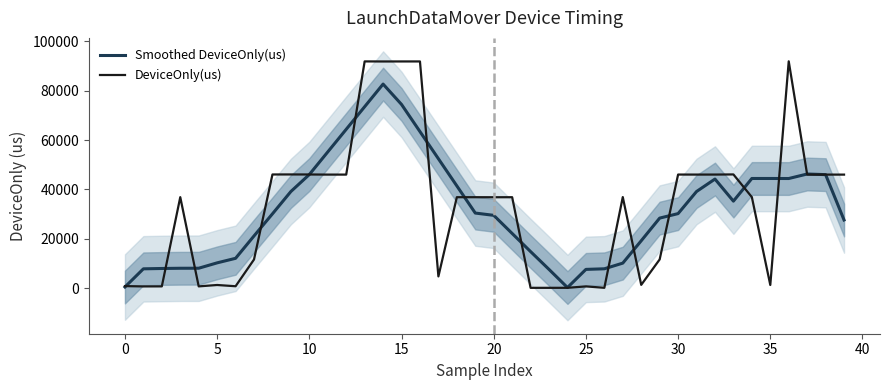

What is the highest value of the Smoothed DeviceOnly(us) series?

82707.2